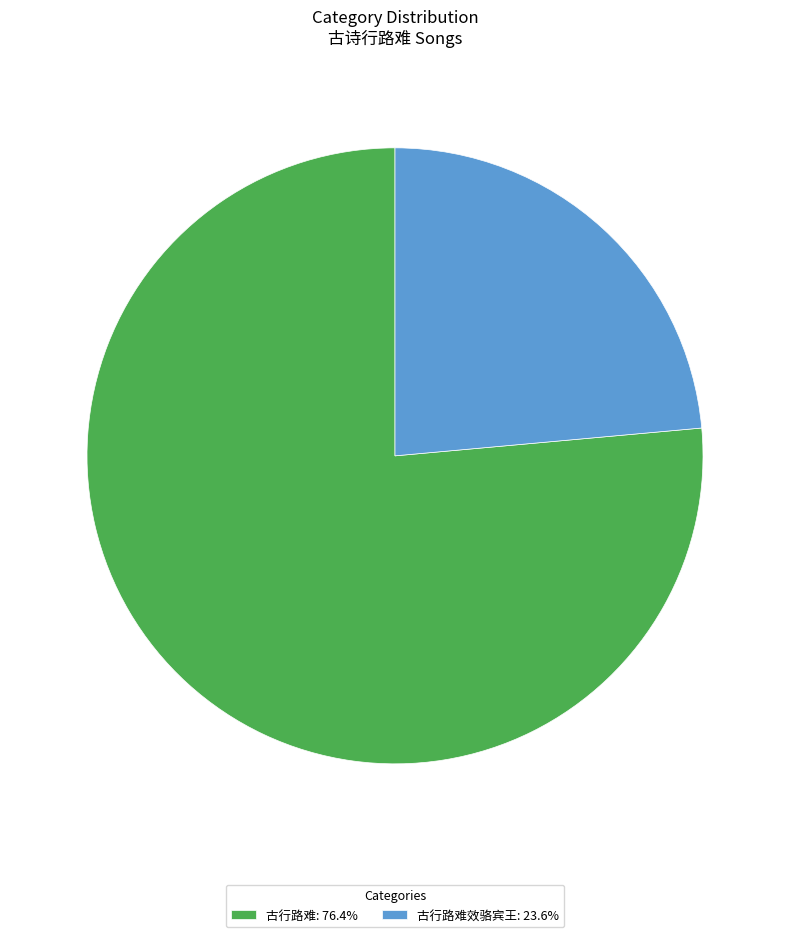

Does any single category account for the majority?

Yes